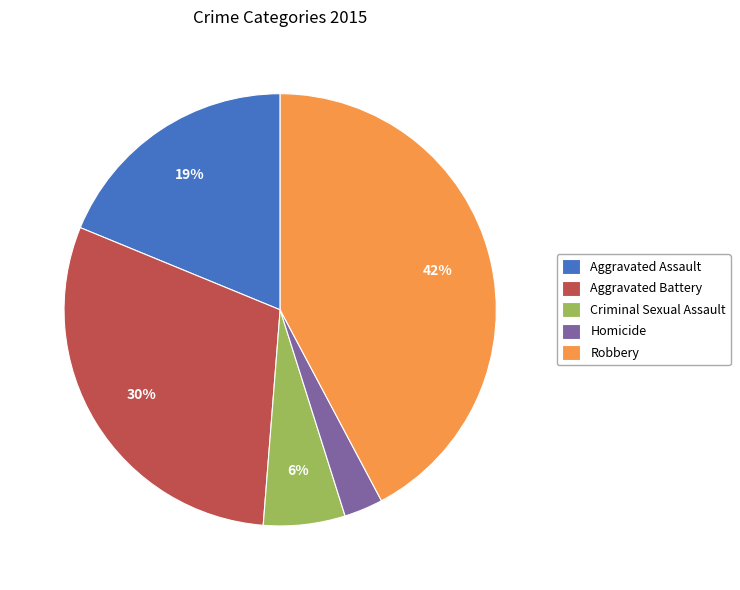

What is the ratio of the value at Homicide to the value at Aggravated Battery?

0.1